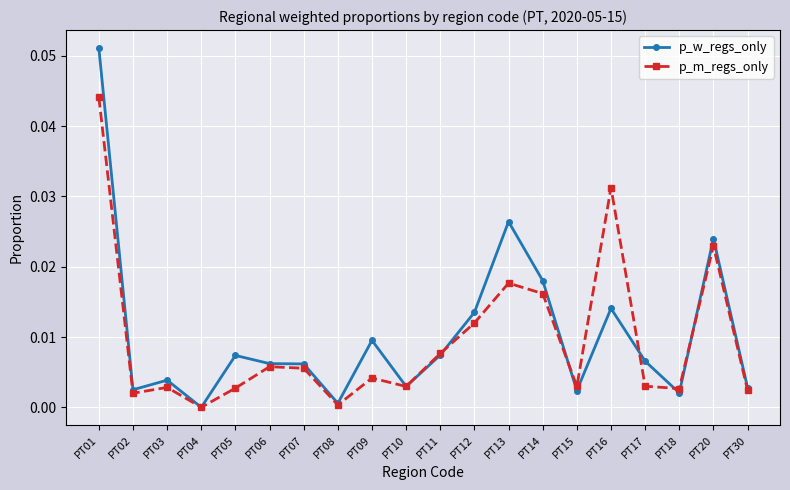

Which category has the highest value across all series?

PT01